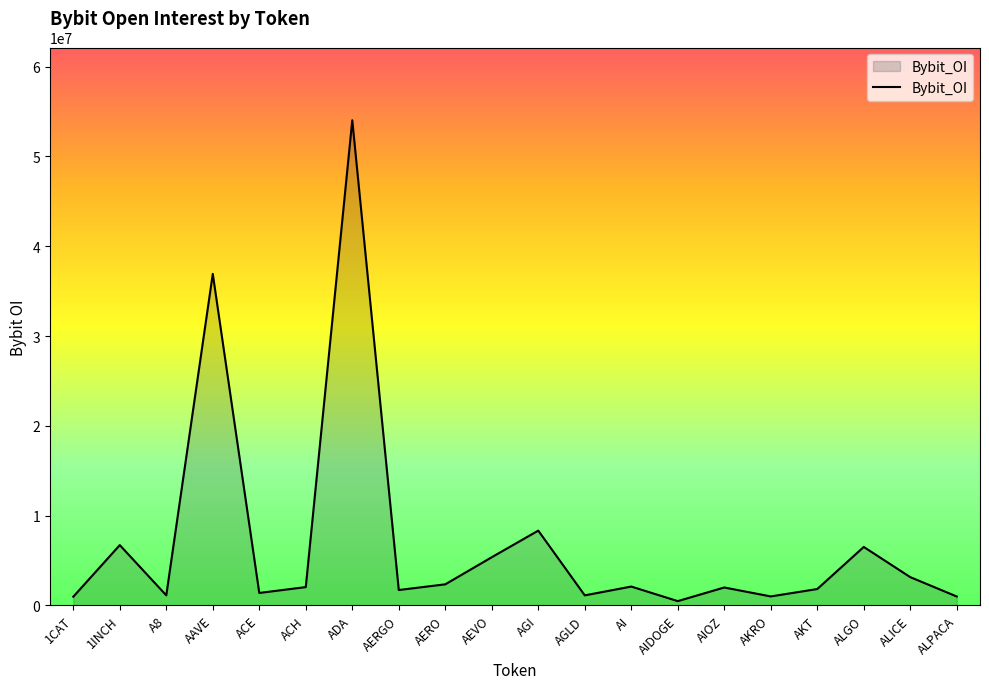

What is the minimum value shown in the chart?

471908